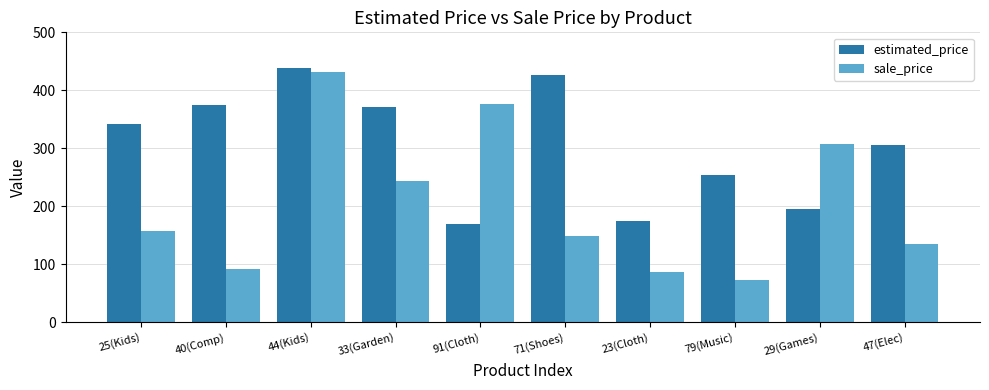

Is it true that sale_price equals 34 at 25(Kids)?

False